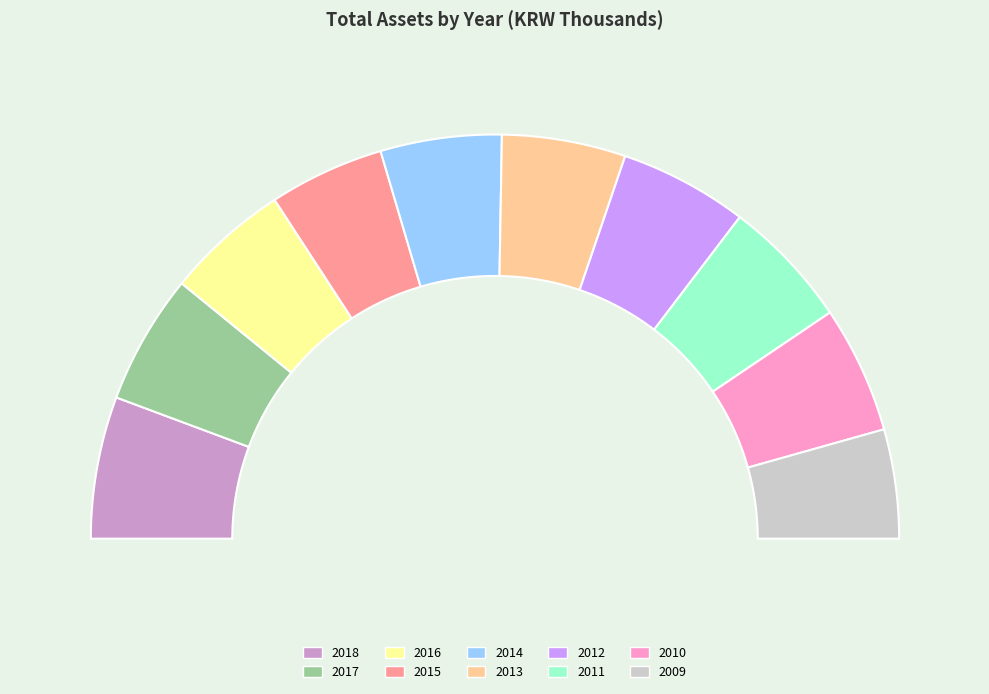

How many slices are in this pie chart?

10